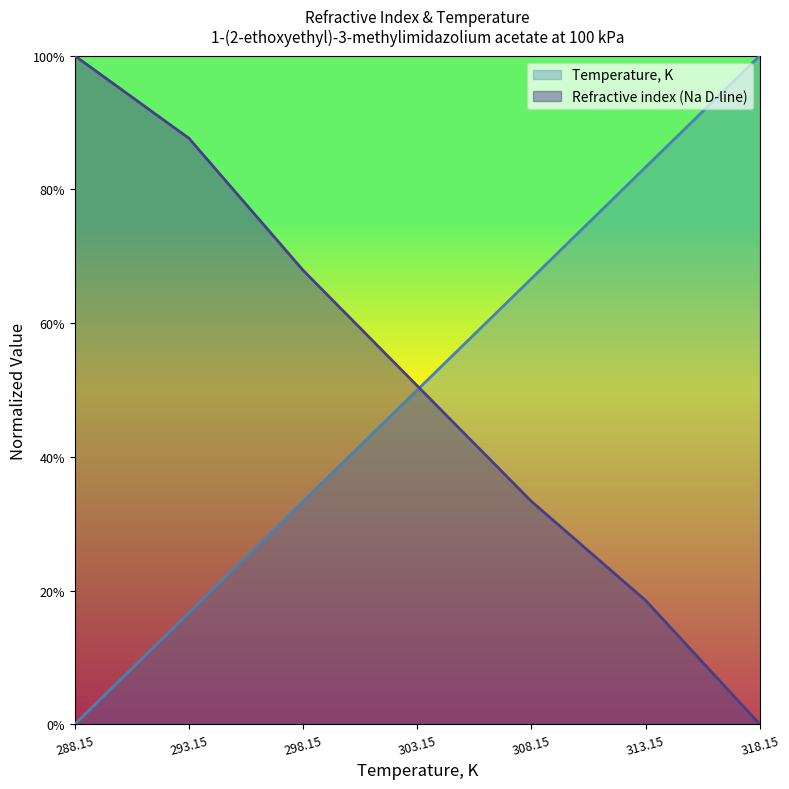

What is the label of the 2nd point from the right?

313.15